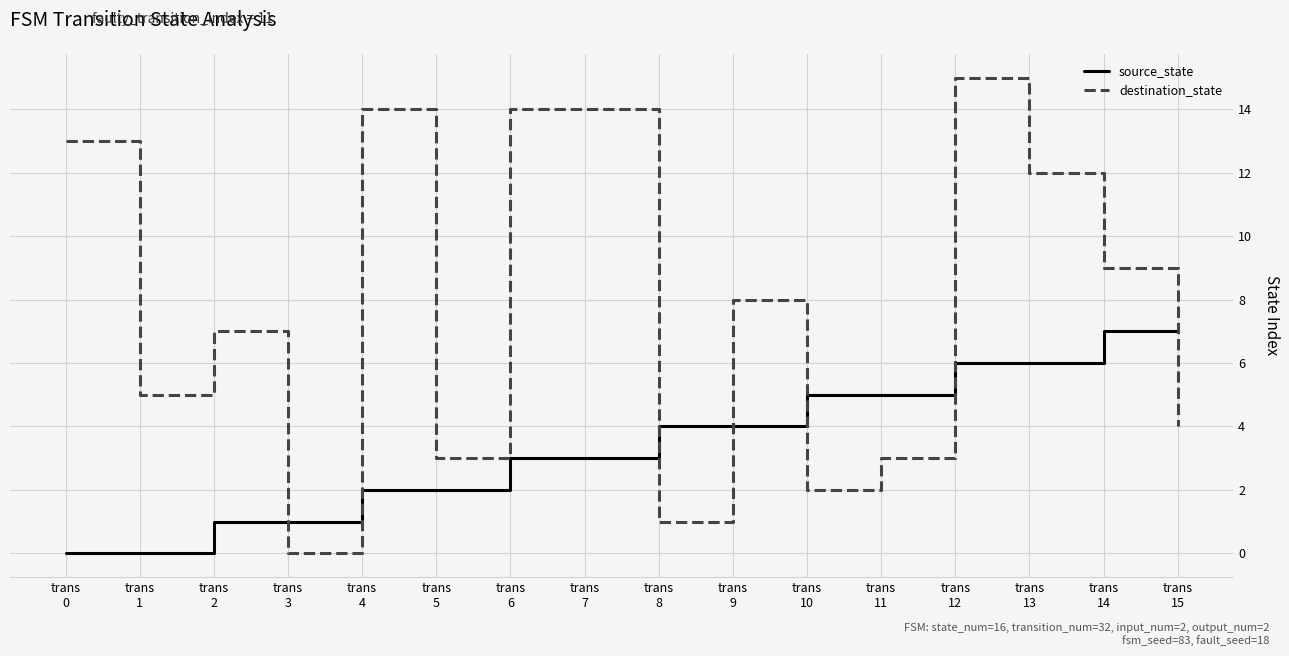

Rank the series by their maximum value, from highest to lowest.

destination_state, source_state